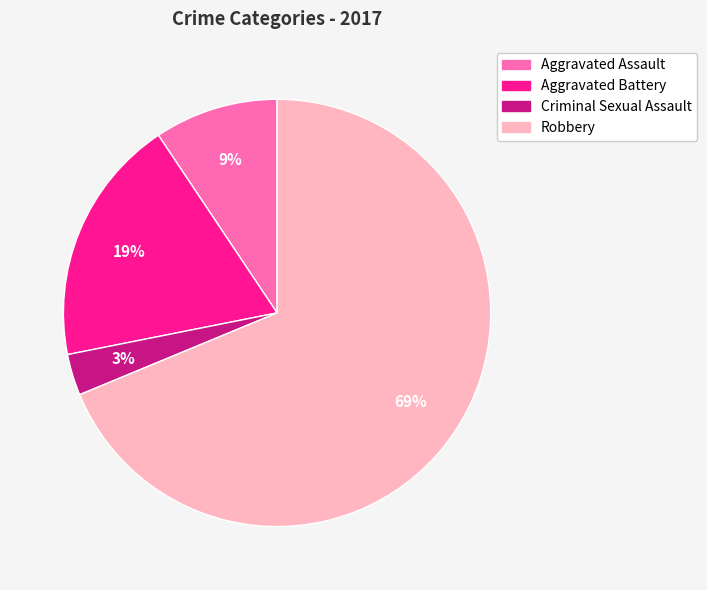

To the nearest percent, what is the difference between the Robbery and Criminal Sexual Assault slice percentages?

66%